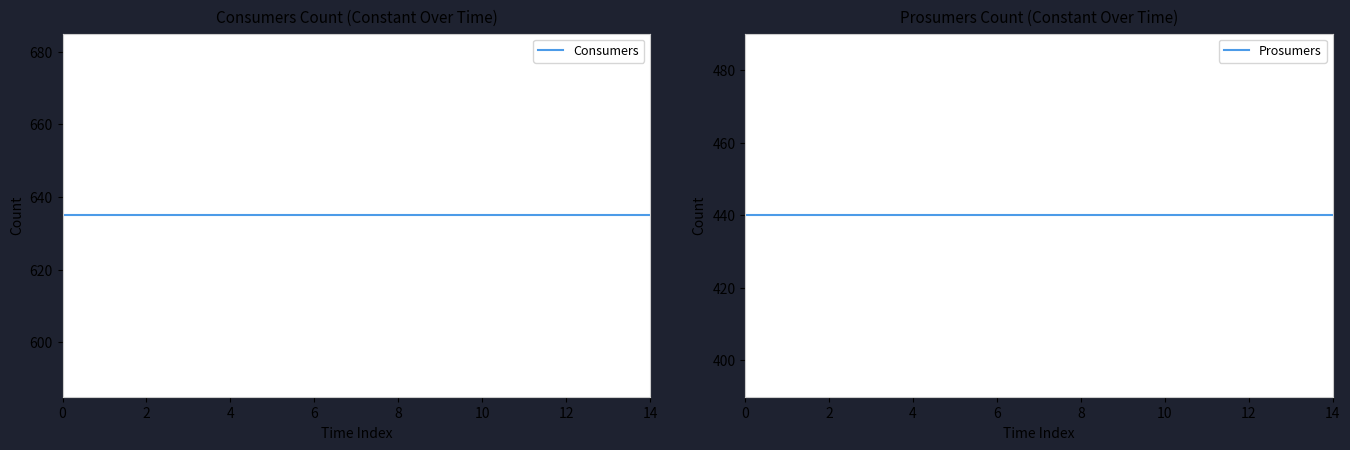

True or false: Consumers and Prosumers intersect in this chart.

False